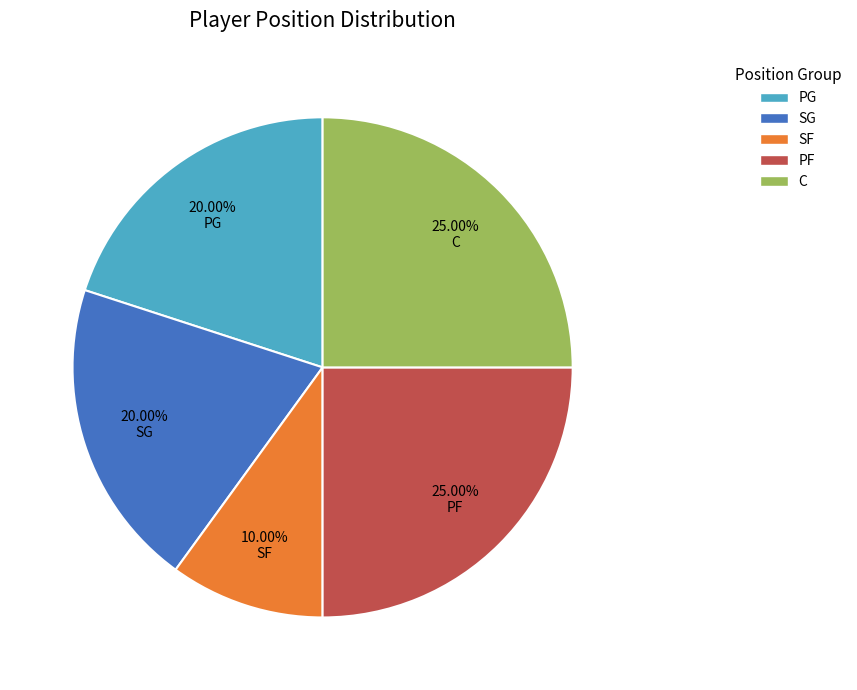

To the nearest percent, what percentage of the pie is C?

25%